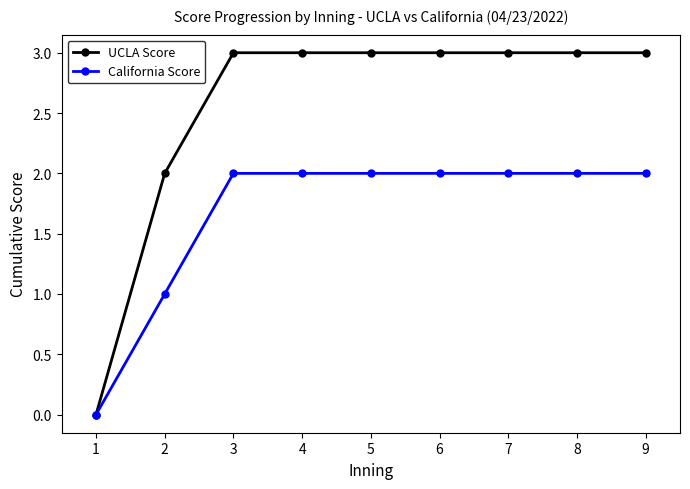

Count the number of data series in this chart.

2